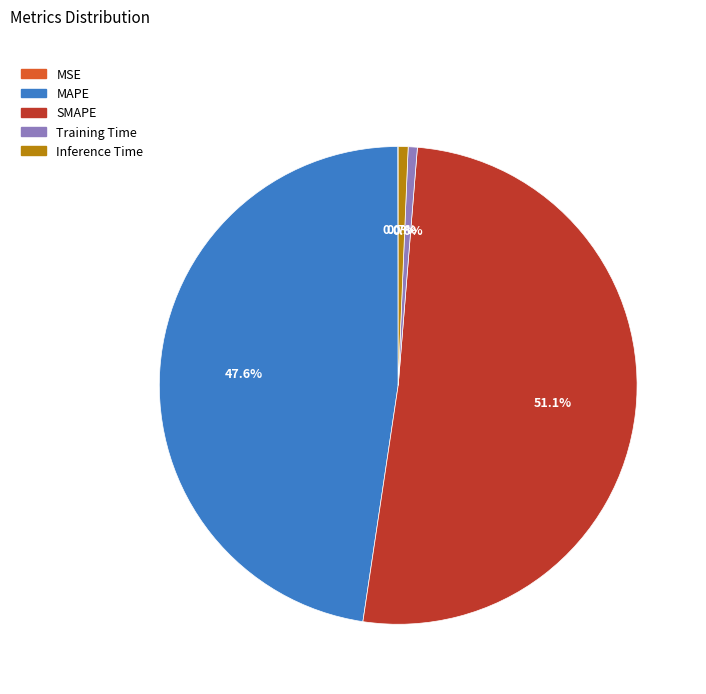

What is the largest slice in the pie chart?

SMAPE